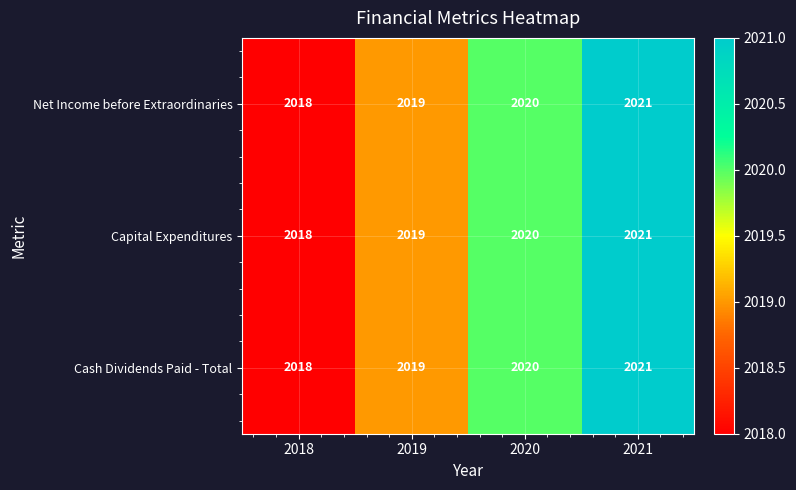

List the labels in order of Cash Dividends Paid - Total value, smallest first.

2018, 2019, 2020, 2021